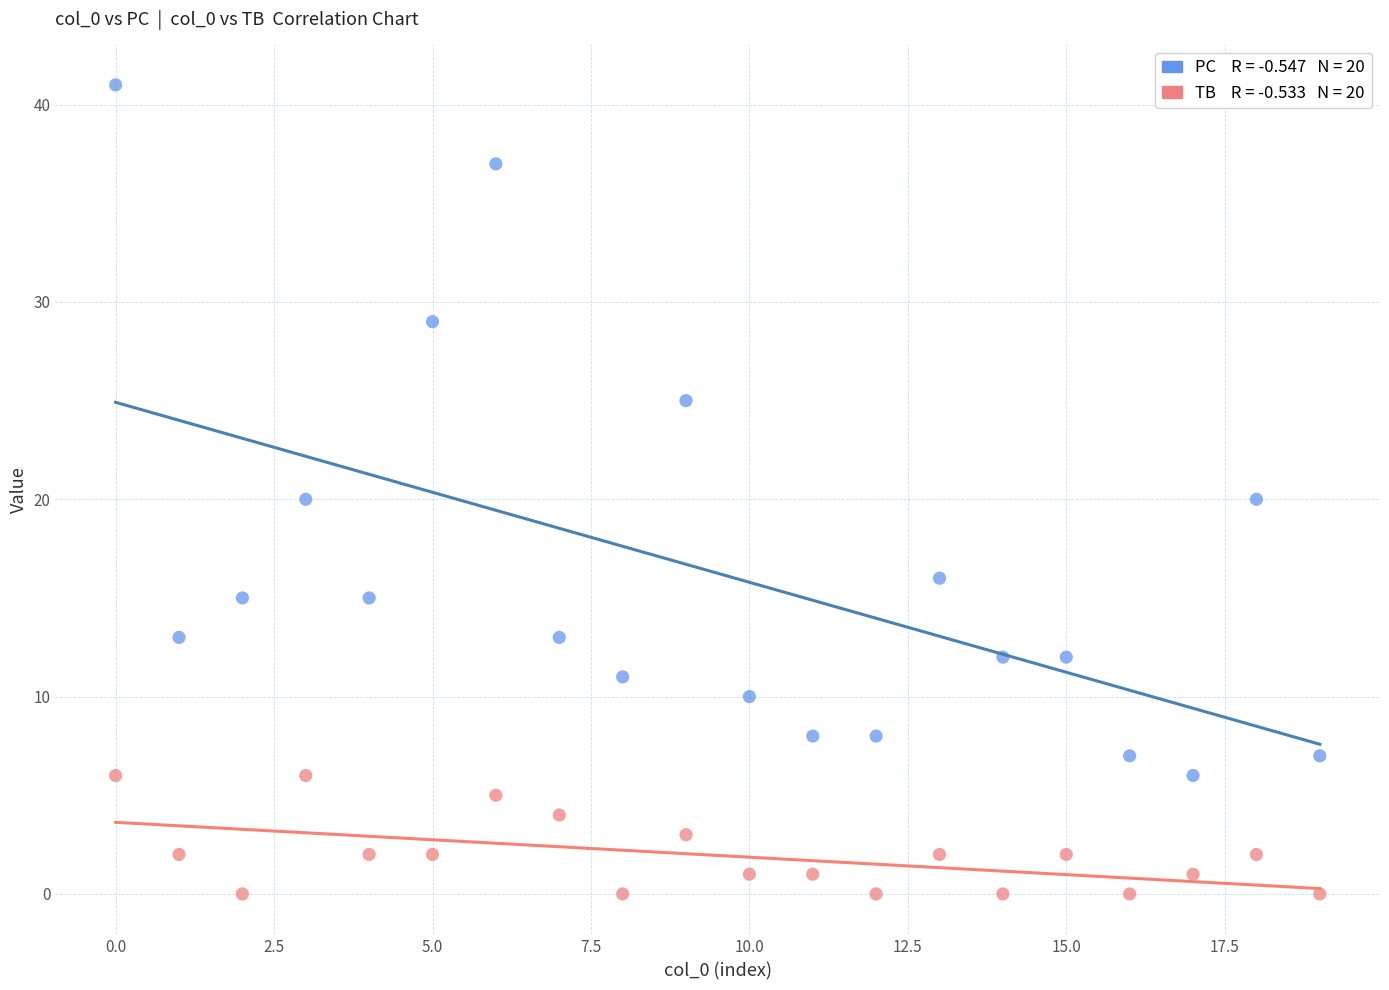

Across all data points, what is the range of Y values (max minus min)?

41